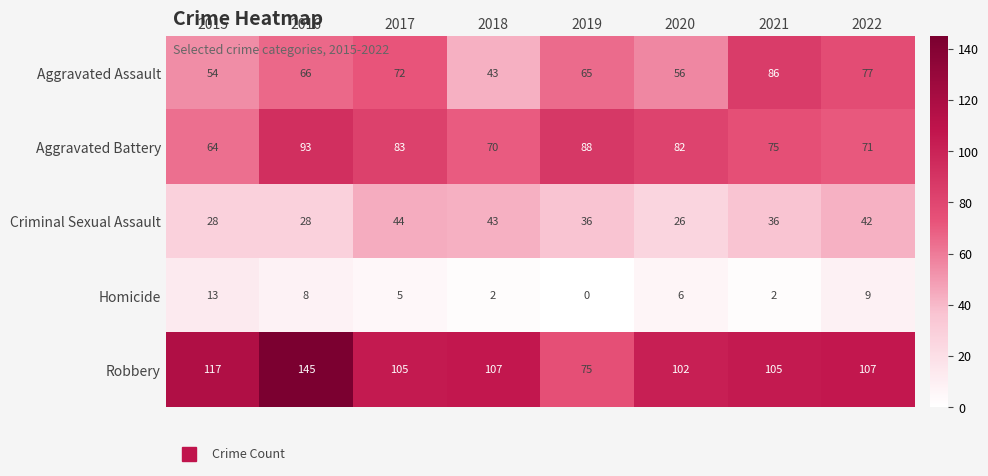

Count the number of data series in this chart.

5